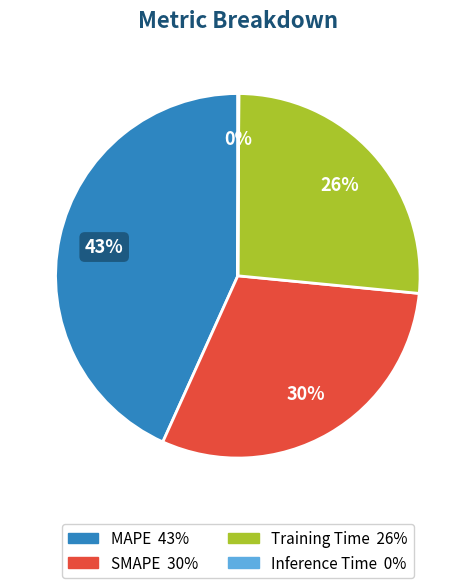

Does SMAPE represent more than half of the total?

No